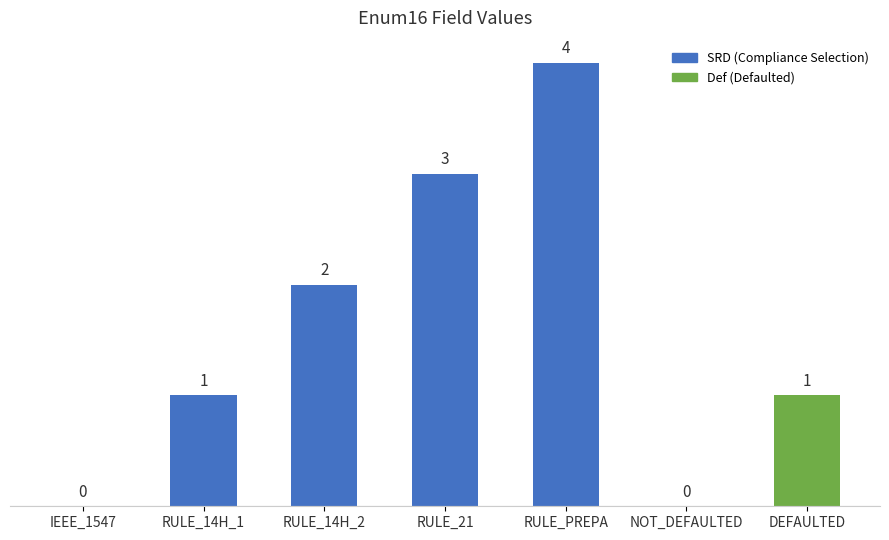

What is the difference between the values at RULE_PREPA and RULE_14H_2?

2